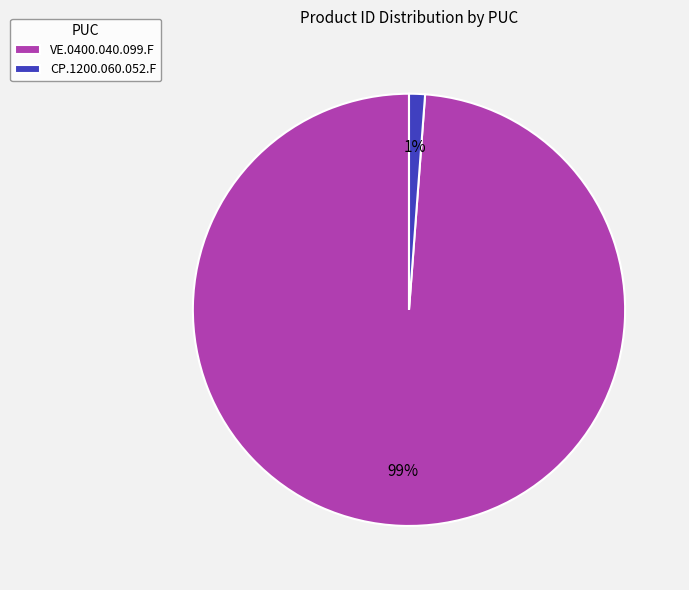

Is VE.0400.040.099.F the majority of the pie?

Yes